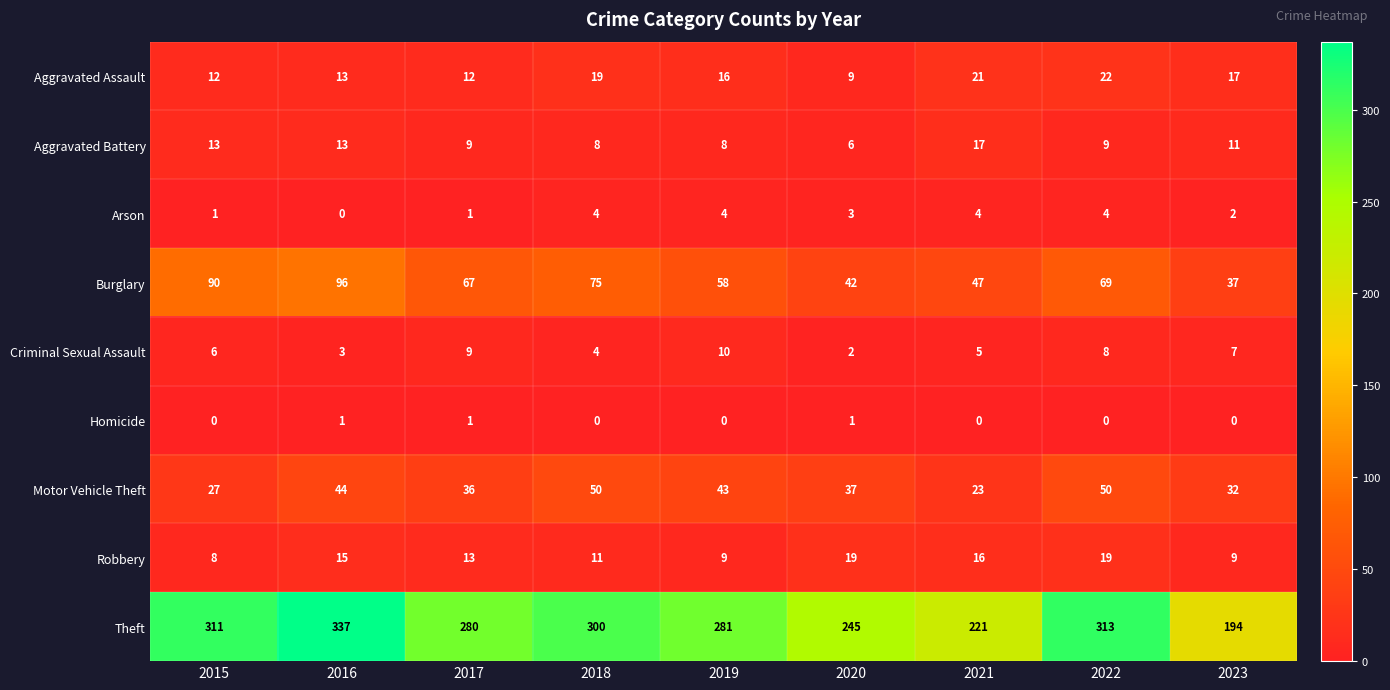

Which series has the largest total across all categories?

Theft